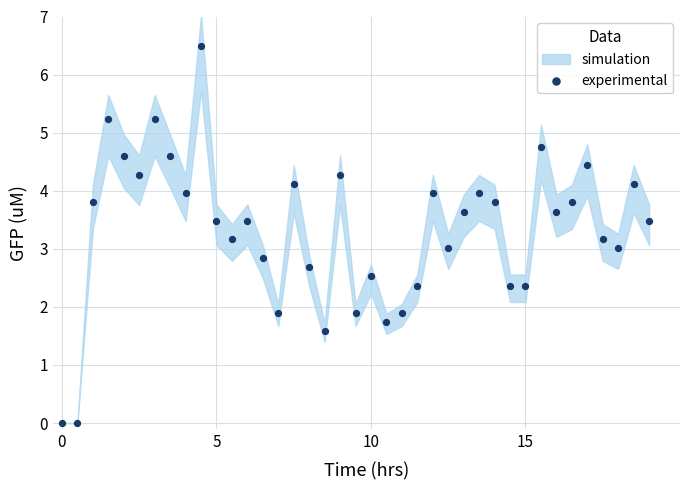

What is the range of X values (max minus min)?

19.0